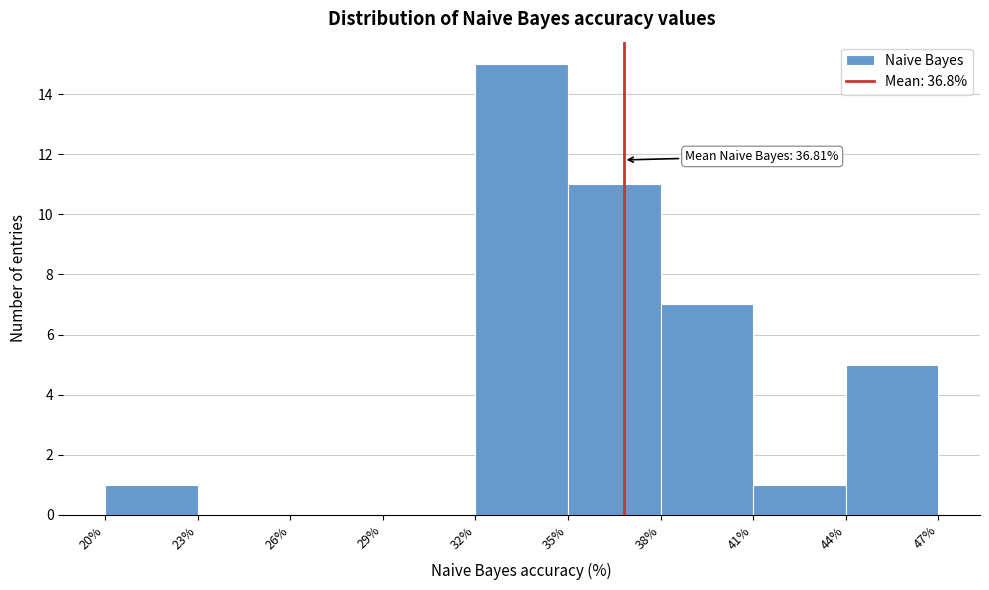

Over which range of the x-axis is the bar tallest?

32% to 35%